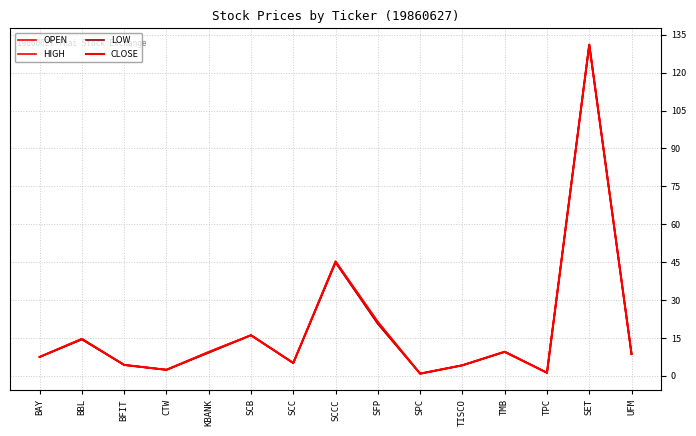

Which label corresponds to the largest value in the chart?

SET